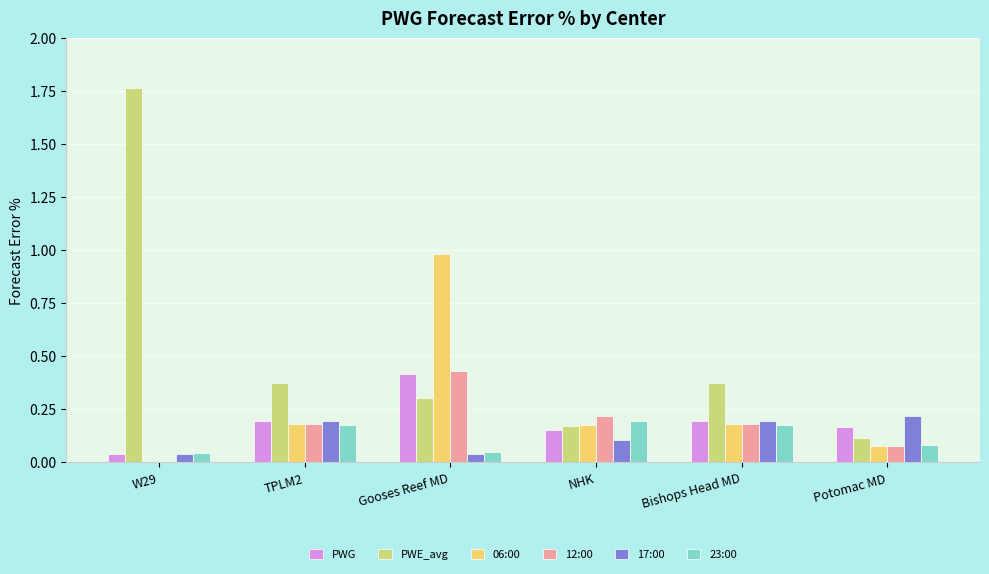

Is it true that PWG equals 0.1 at TPLM2?

False